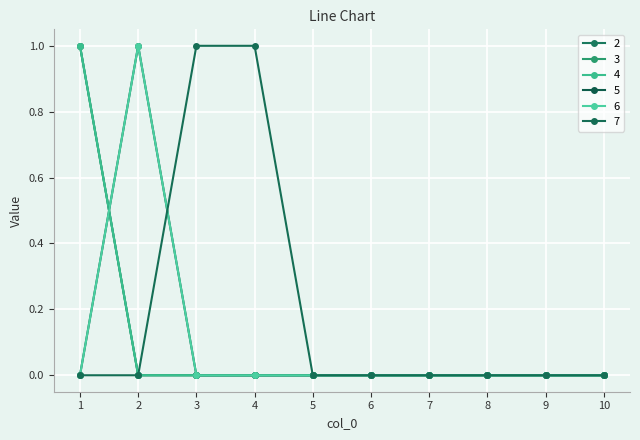

True or false: 5 and 6 cross at least once.

False